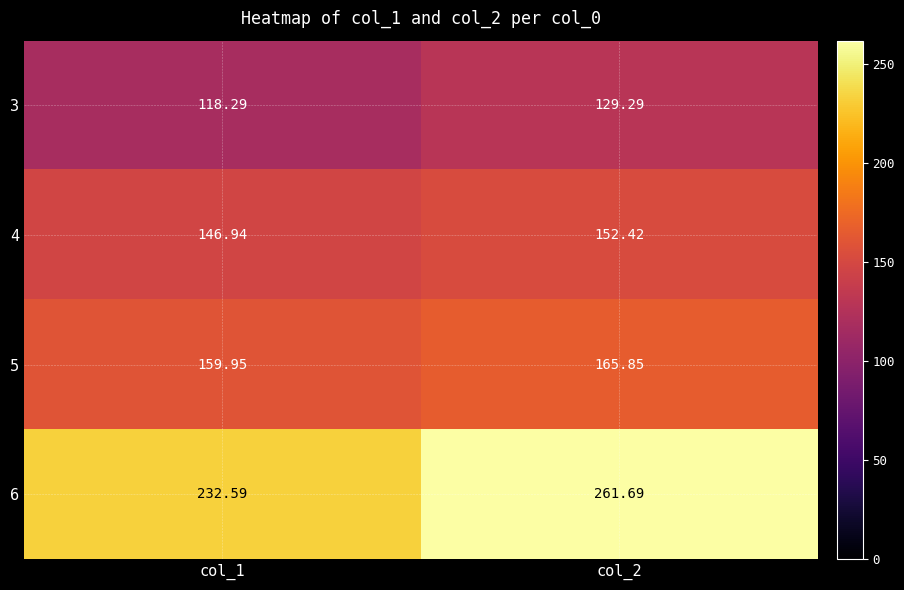

Is the value of 3 at col_2 greater than the value of 4 at col_2?

No